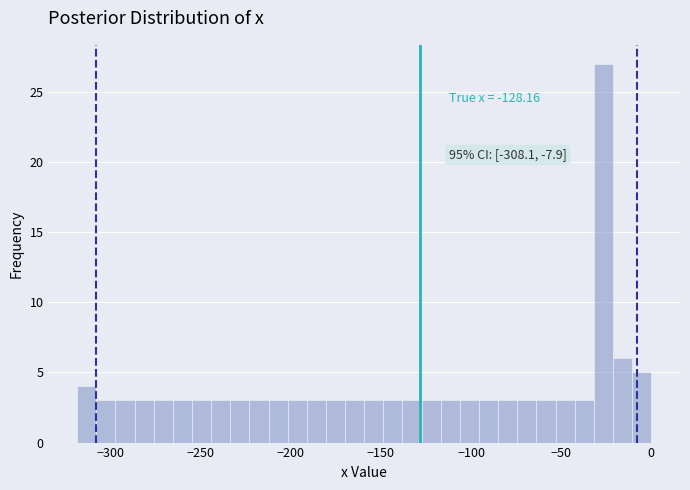

Around what value on the x-axis is the tallest bar? Give the approximate position of its centre, as read against the axis.

-25